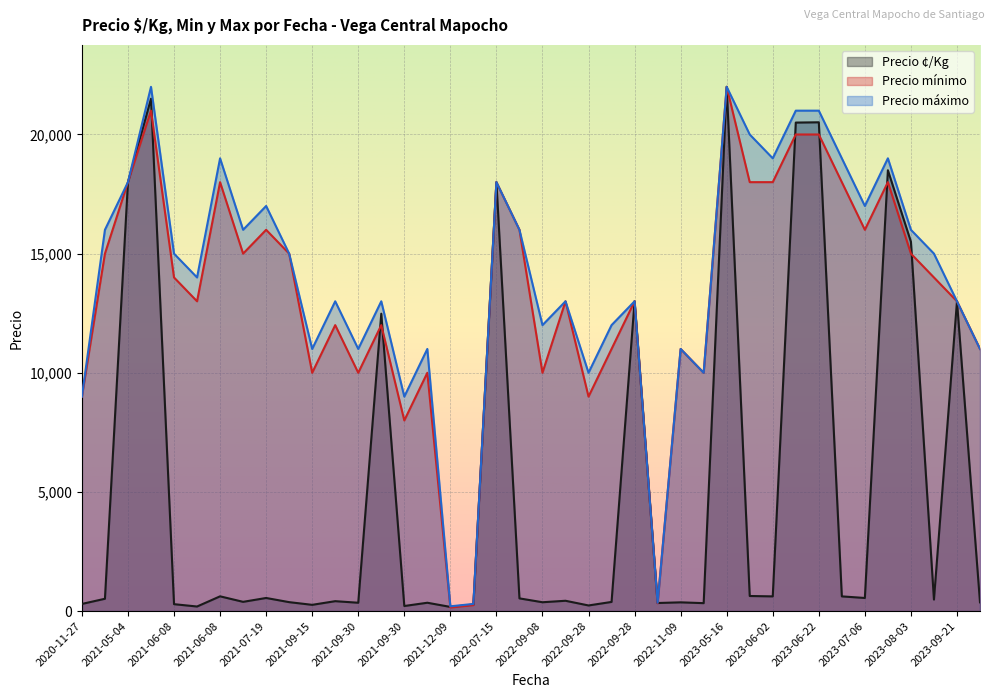

Does the chart display data point markers on the line(s)?

No